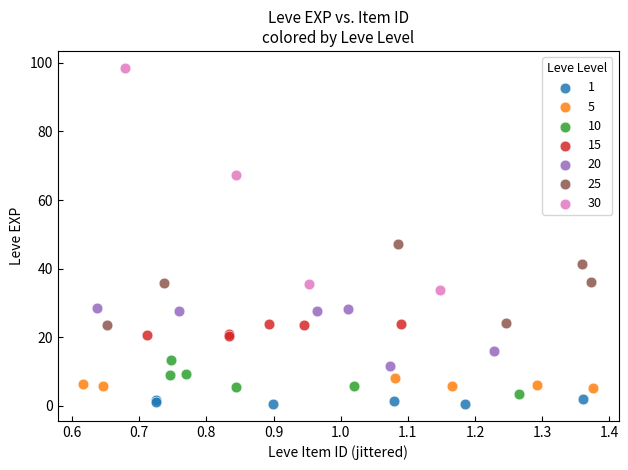

What are all the series names shown in the legend?

1, 5, 10, 15, 20, 25, 30